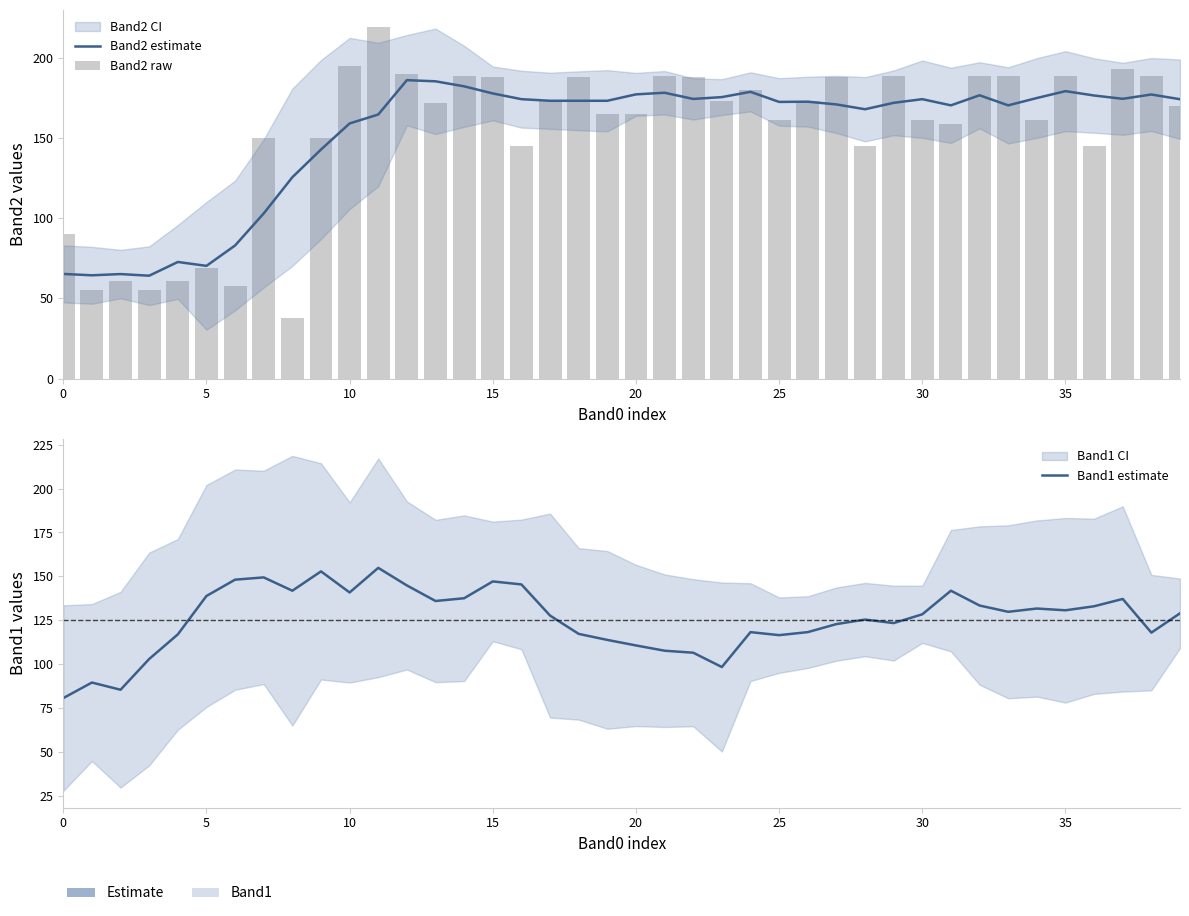

What is the label of the 18th bar from the left?

17